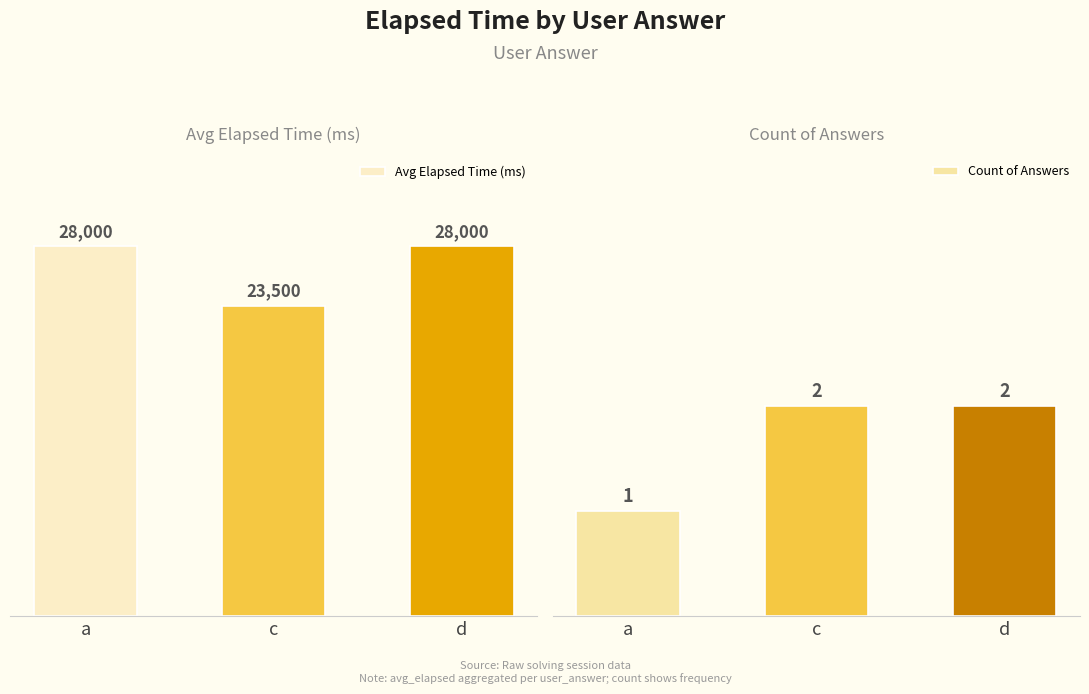

Between d and c, which is larger?

d